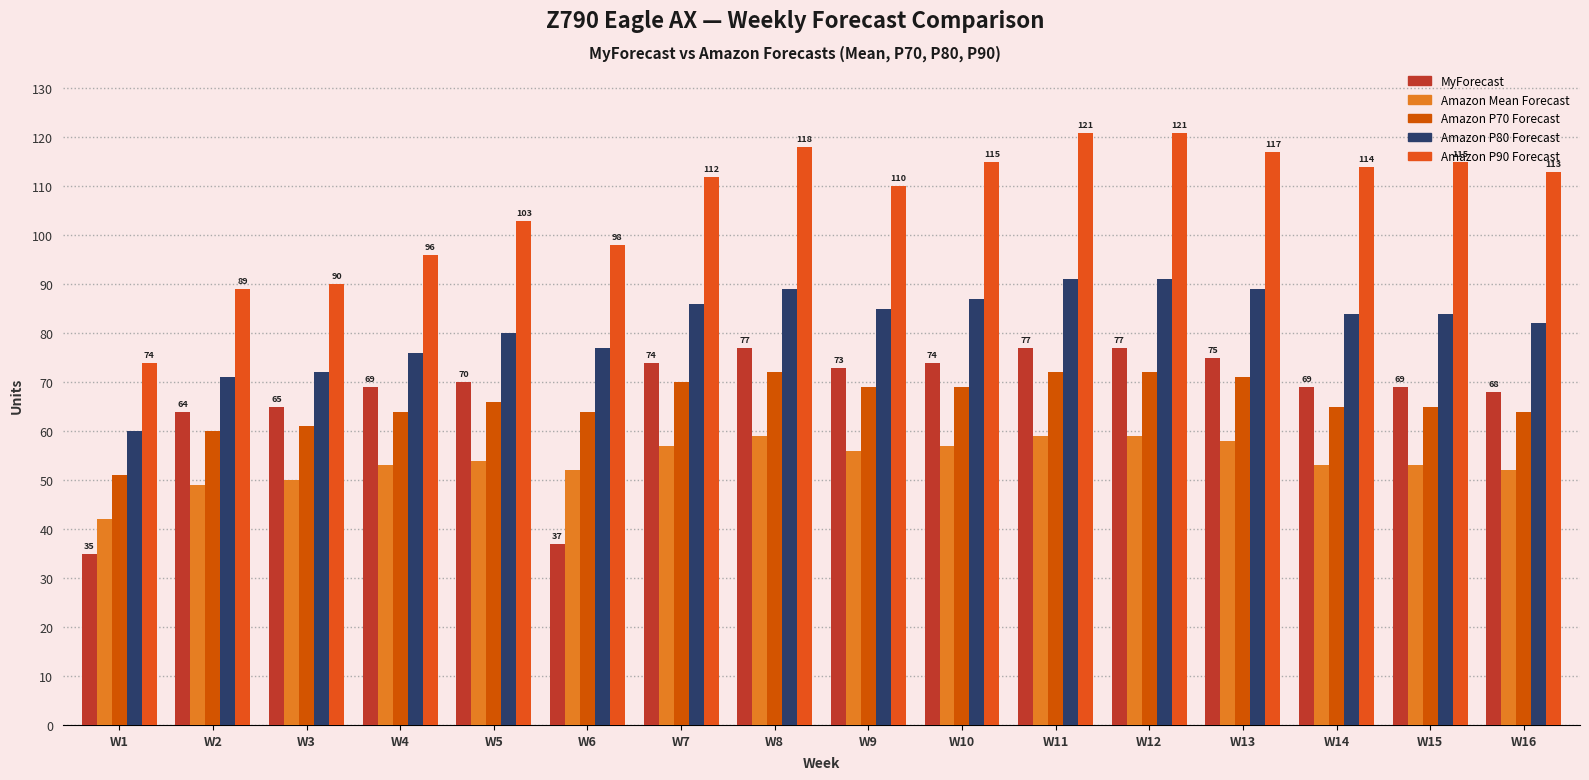

At which category does the chart reach its peak across all series?

W11